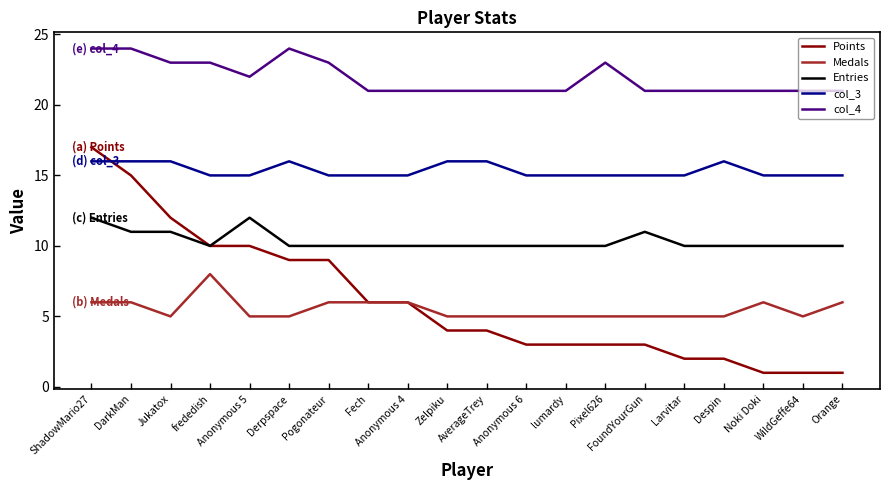

The col_3 series shows 16 at Derpspace. True or false?

True